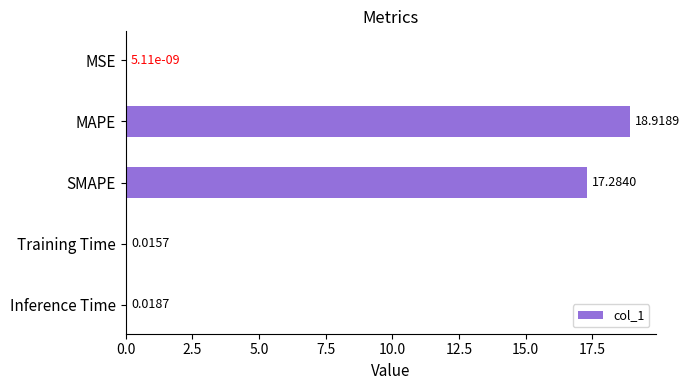

What is the sum of all values?

36.2